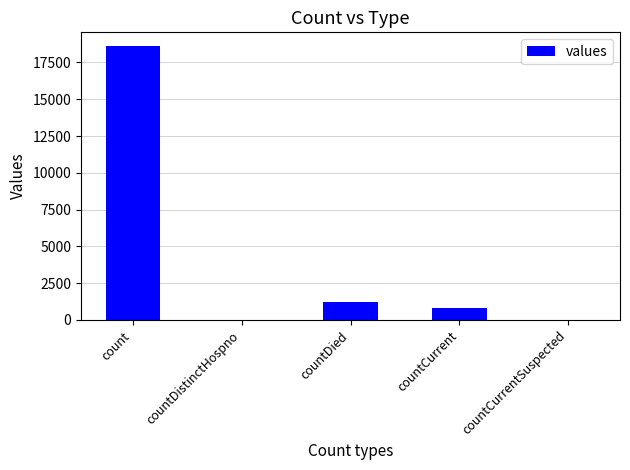

Reading left to right, what are all the values shown in this chart?

count=18615	countDistinctHospno=0	countDied=1250	countCurrent=789	countCurrentSuspected=0